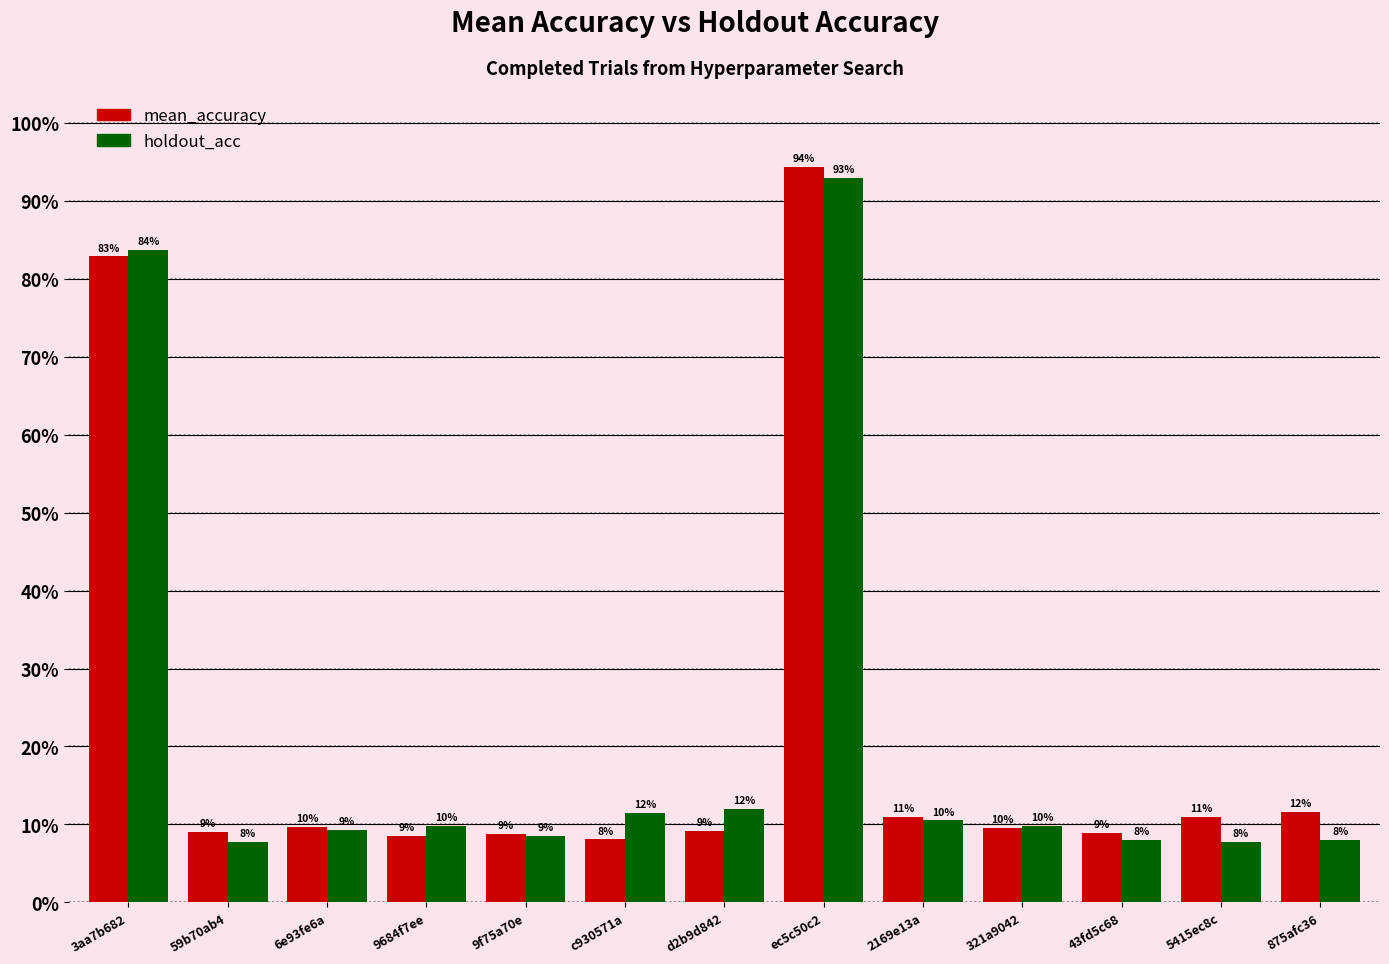

Are the bars grouped side by side (vs. stacked)?

Yes